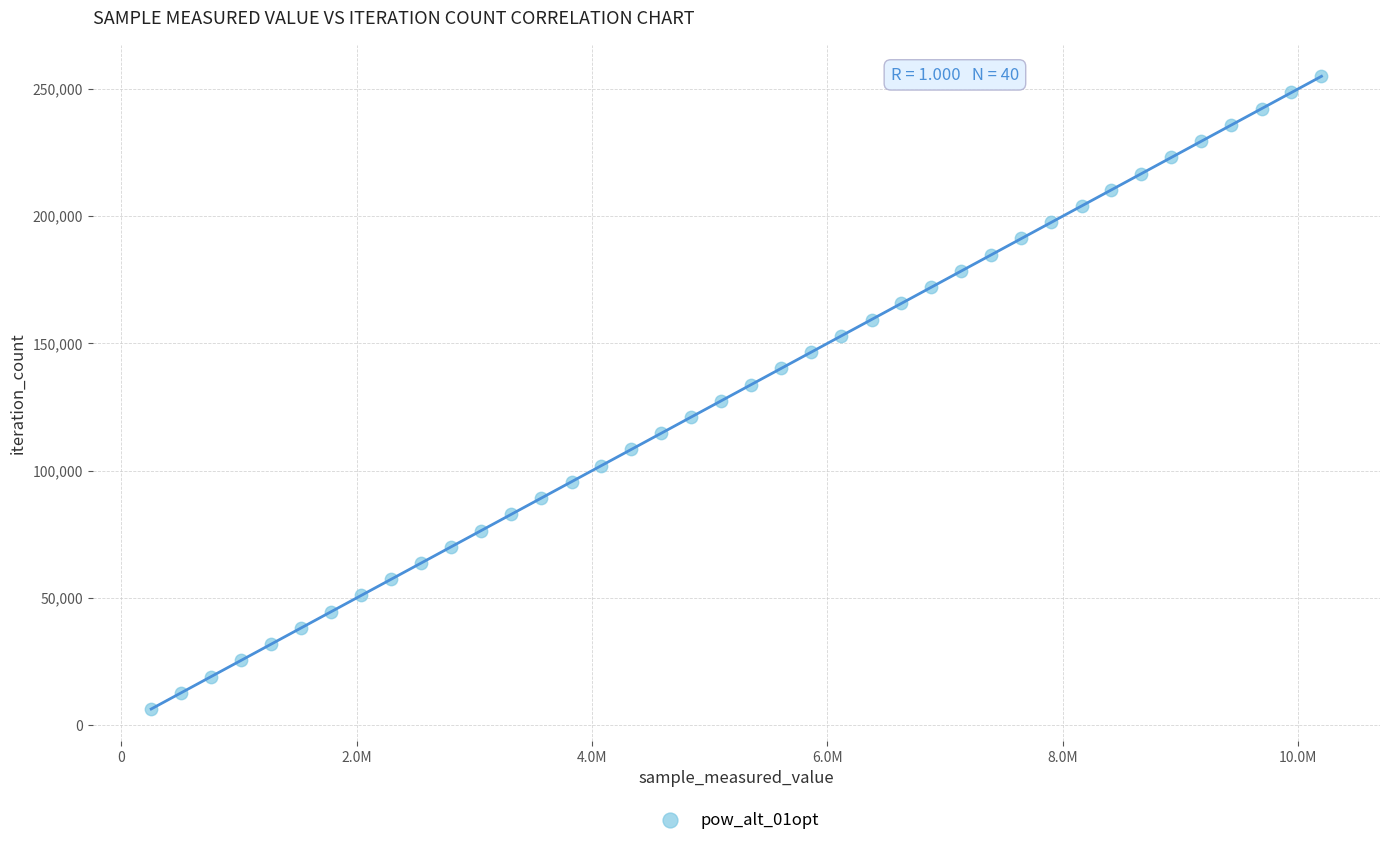

What is the range of Y values (max minus min)?

248508